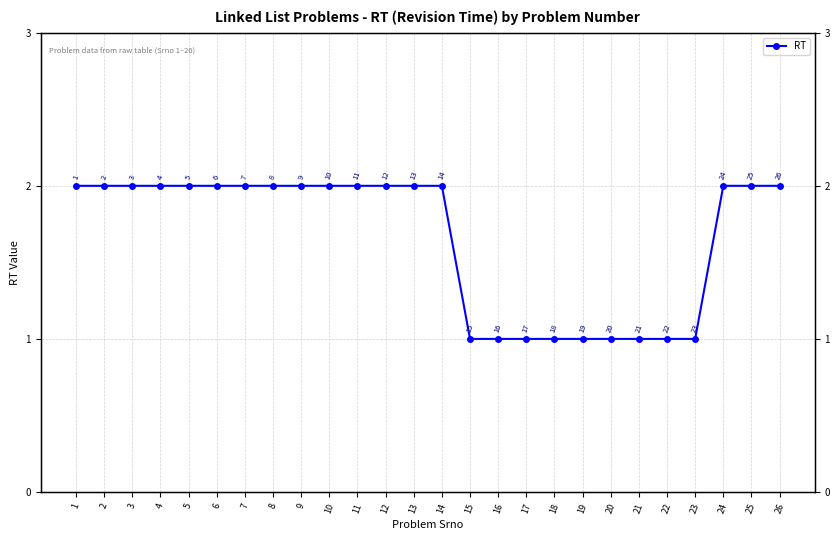

List the labels in order of value, smallest first.

15, 16, 17, 18, 19, 20, 21, 22, 23, 1, 2, 3, 4, 5, 6, 7, 8, 9, 10, 11, 12, 13, 14, 24, 25, 26